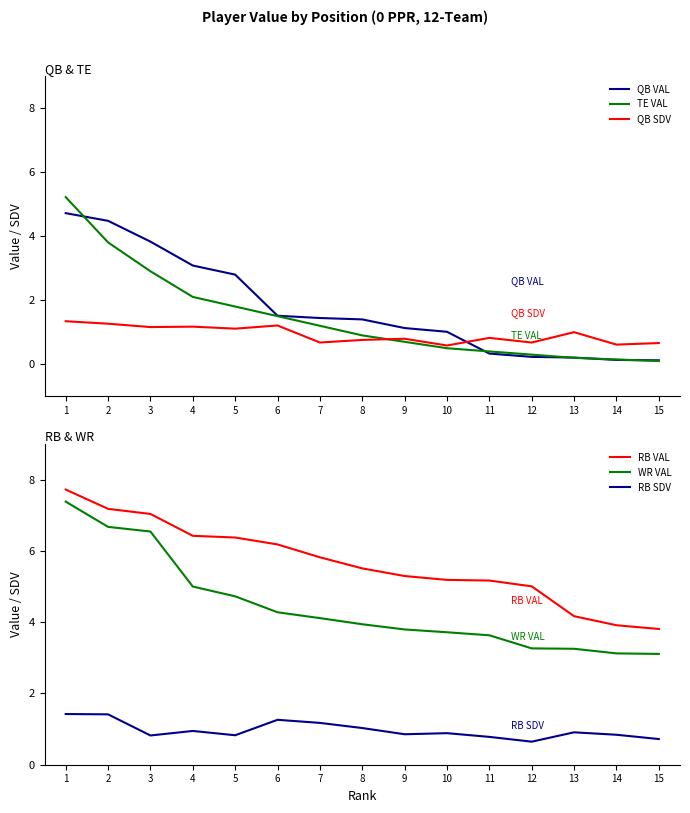

Which category has the lowest value in the TE VAL series?

15